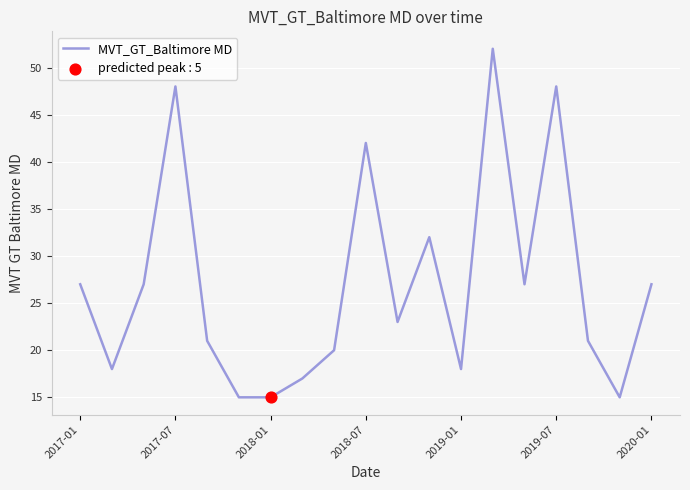

What is the smallest value displayed?

15